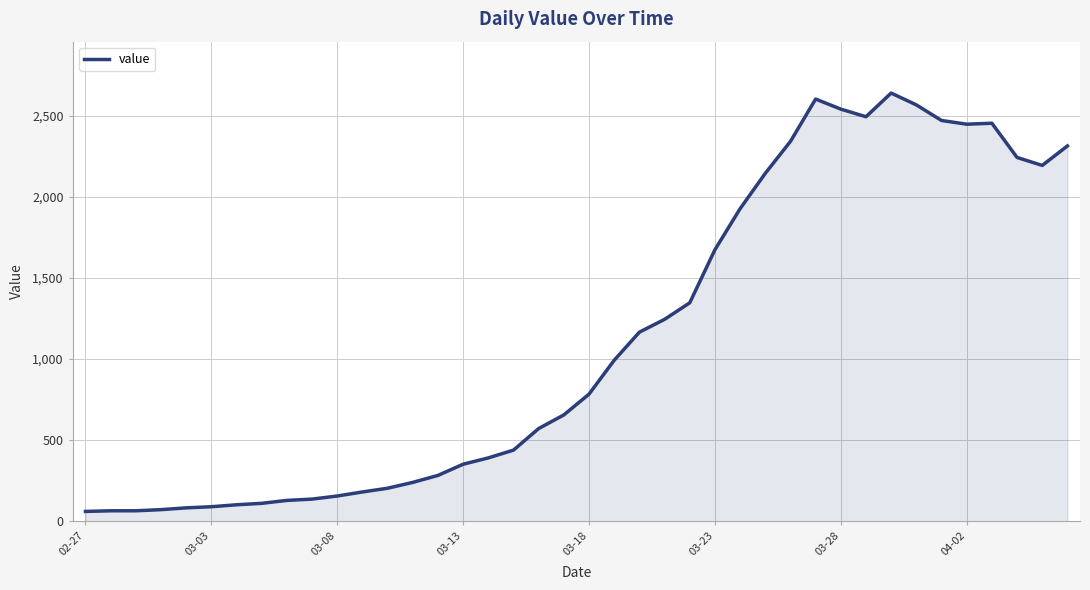

What is the minimum value shown in the chart?

61